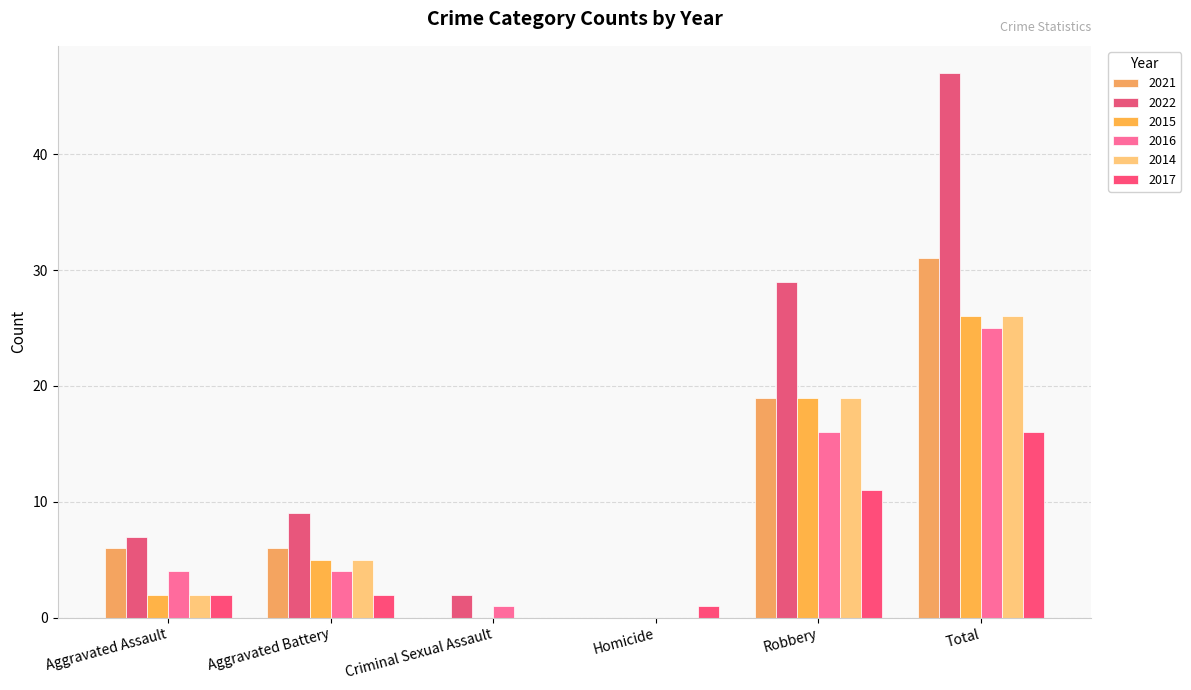

Which series has the largest total across all categories?

2022